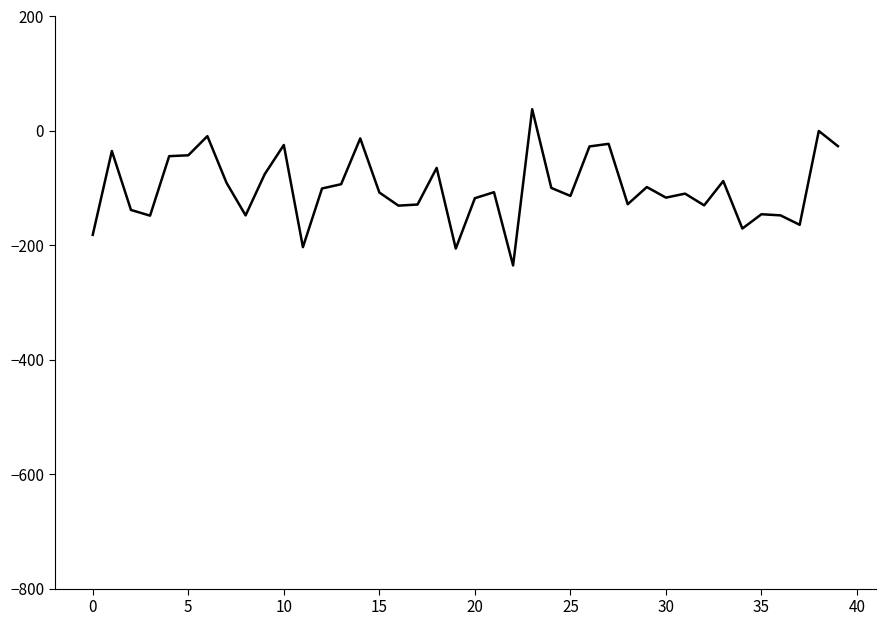

What is the greatest value displayed?

37.7